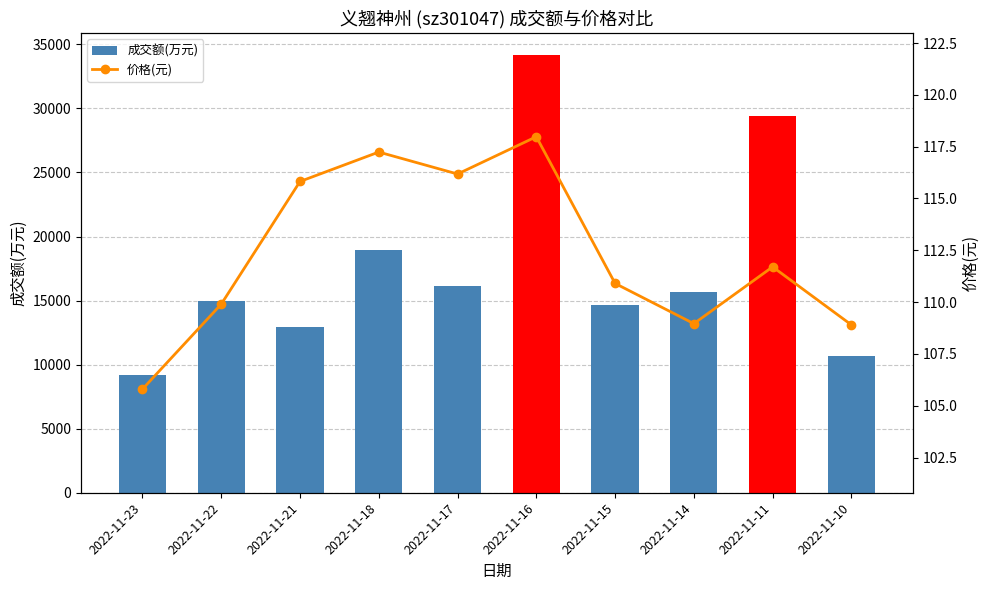

How many groups of bars are there?

10